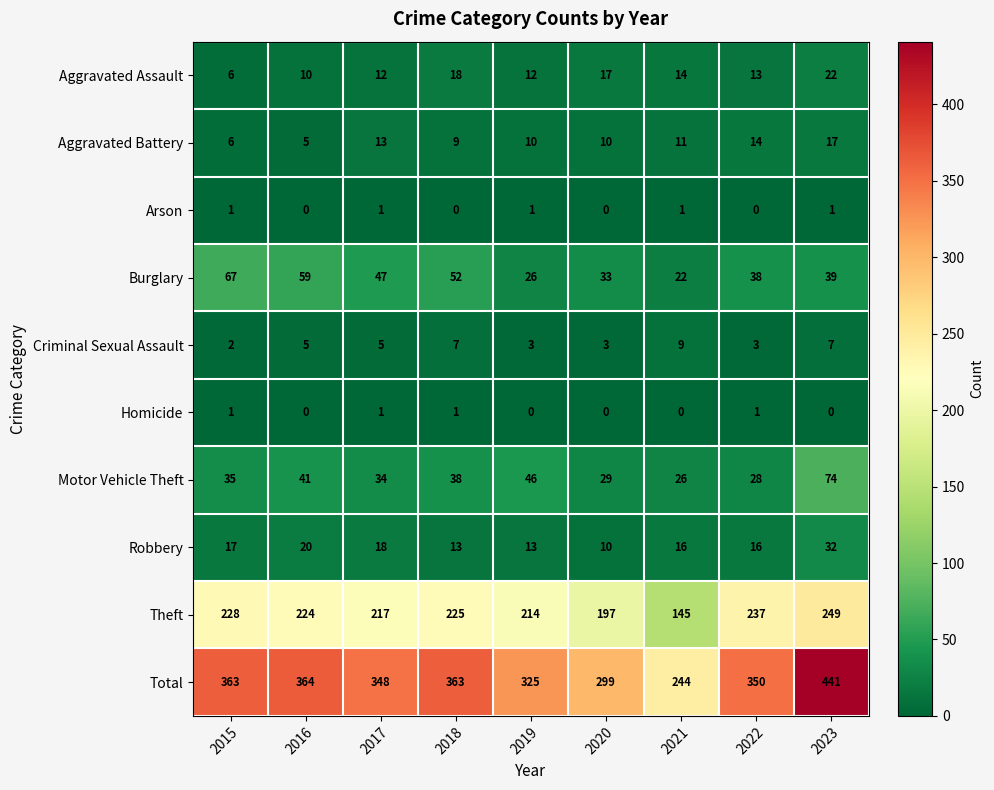

Count the number of data series in this chart.

10